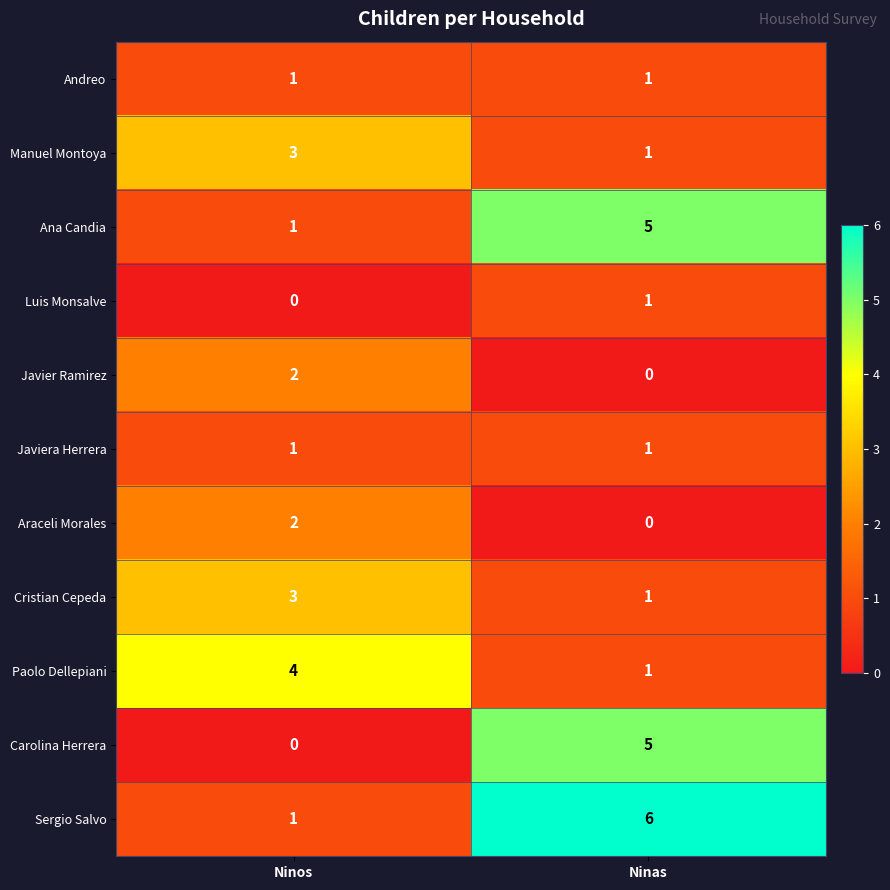

What is the greatest value displayed?

6